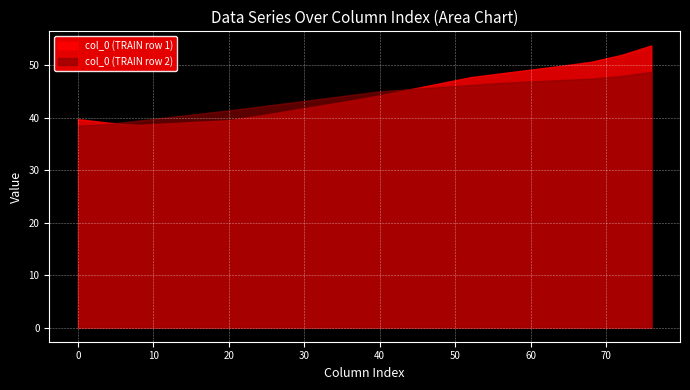

Which series has the widest spread of values?

col_0 (TRAIN row 1)